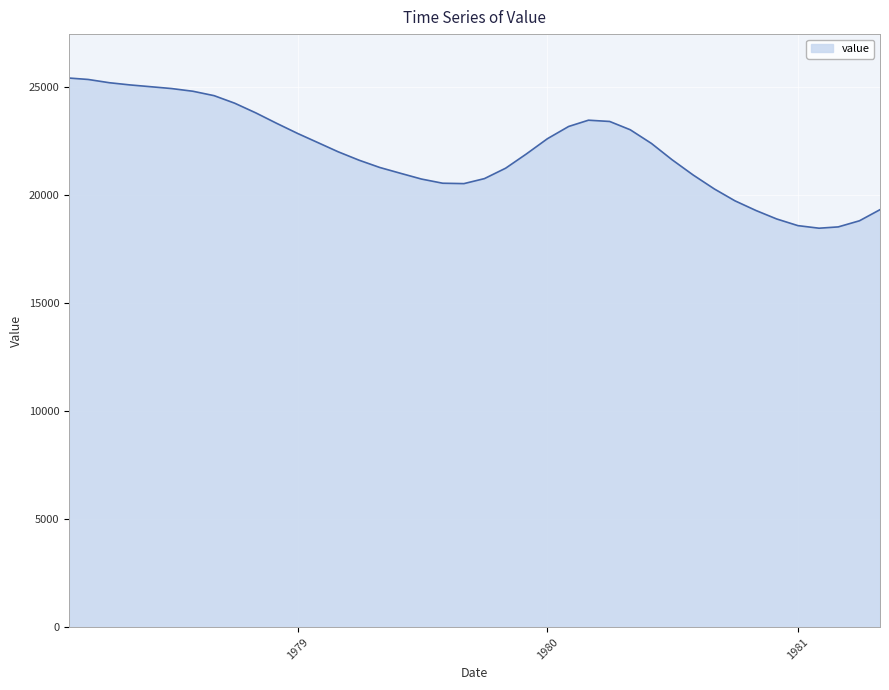

What is the minimum value shown in the chart?

18455